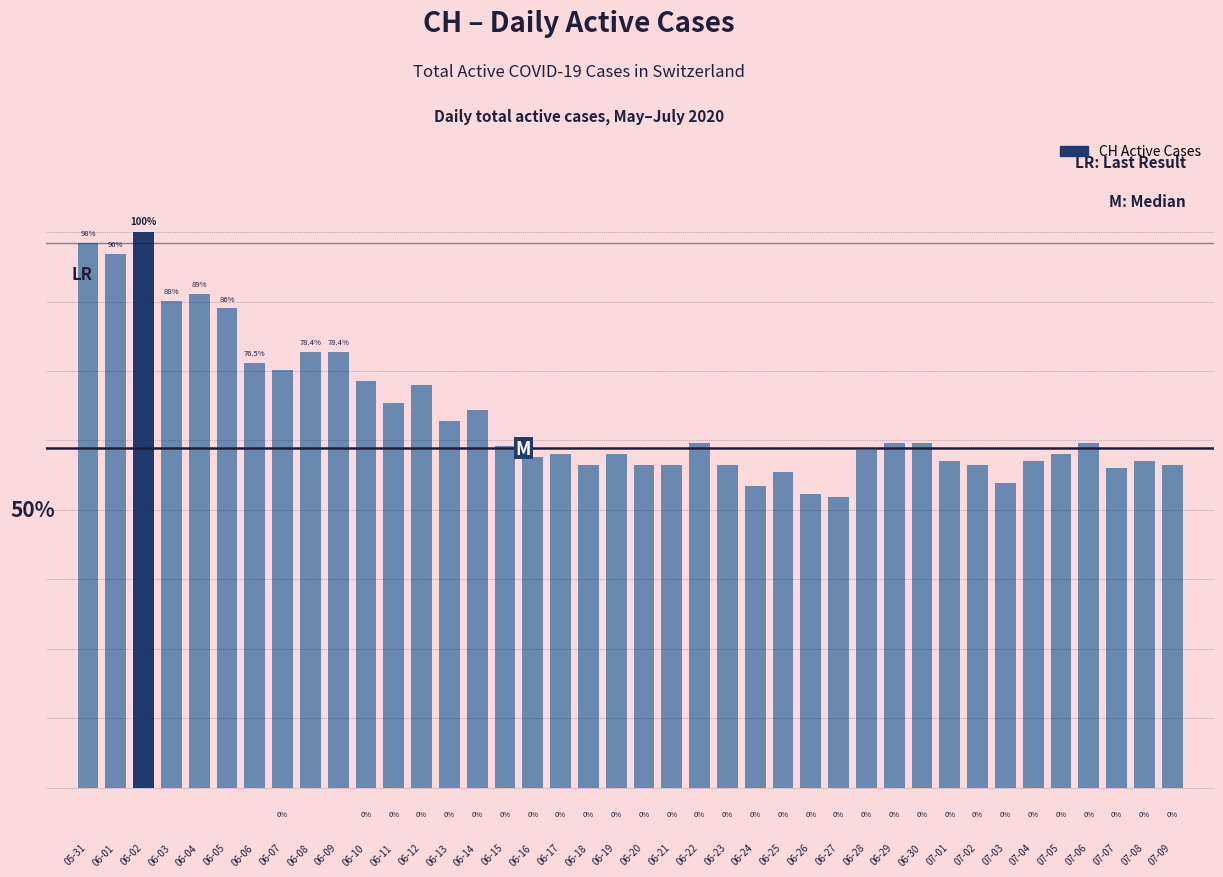

Reading right to left, extract all data points from this chart.

07-09=89	07-08=90	07-07=88	07-06=95	07-05=92	07-04=90	07-03=84	07-02=89	07-01=90	06-30=95	06-29=95	06-28=93	06-27=80	06-26=81	06-25=87	06-24=83	06-23=89	06-22=95	06-21=89	06-20=89	06-19=92	06-18=89	06-17=92	06-16=91	06-15=94	06-14=104	06-13=101	06-12=111	06-11=106	06-10=112	06-09=120	06-08=120	06-07=115	06-06=117	06-05=132	06-04=136	06-03=134	06-02=153	06-01=147	05-31=150